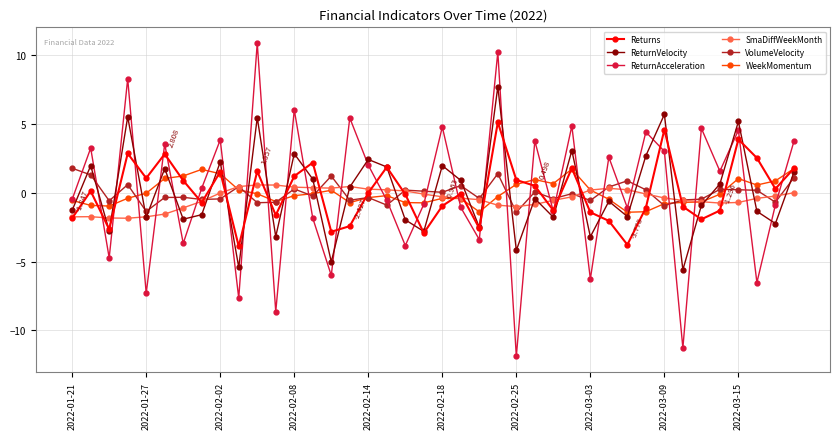

Which series has the largest range (max minus min)?

ReturnAcceleration